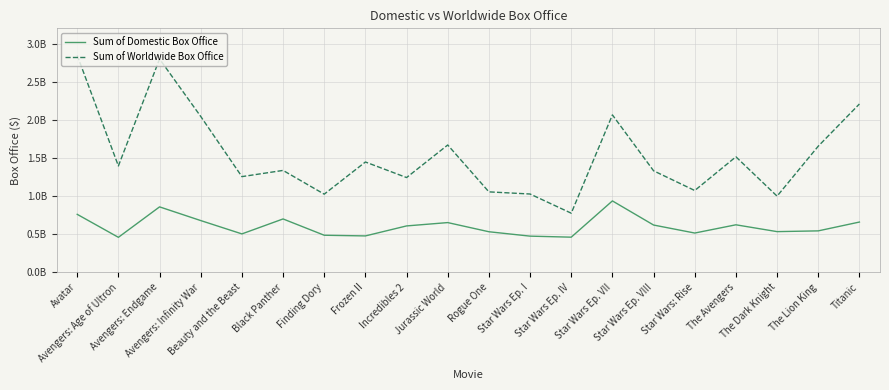

Does the chart display data point markers on the line(s)?

No